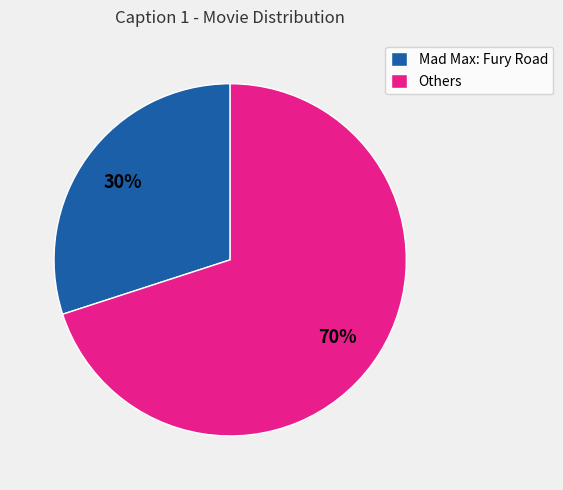

Combined, do Others and Mad Max: Fury Road account for over 50%?

Yes